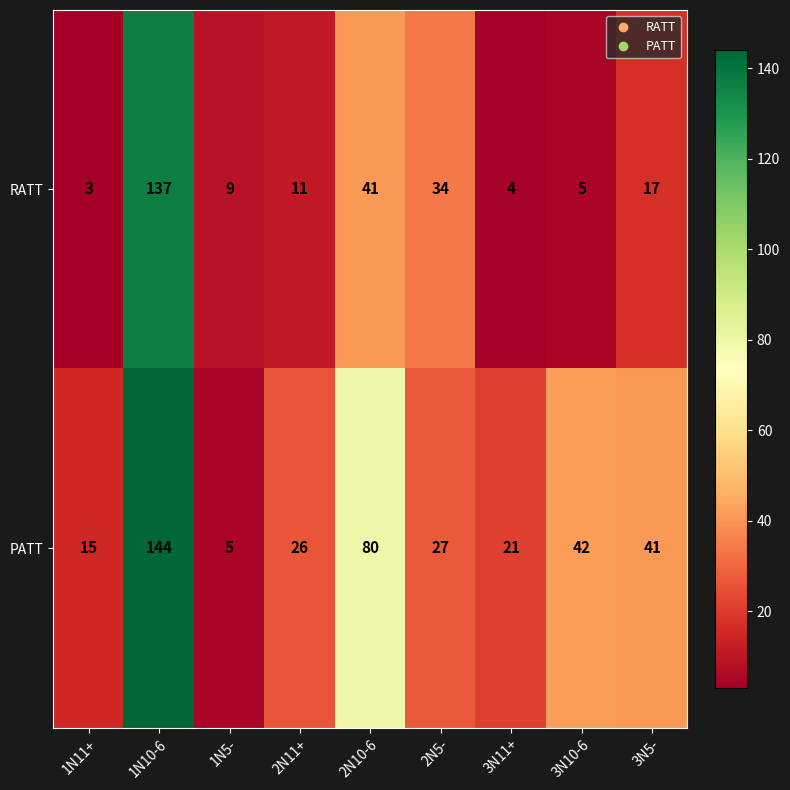

Where does the RATT series first go above 11?

1N10-6